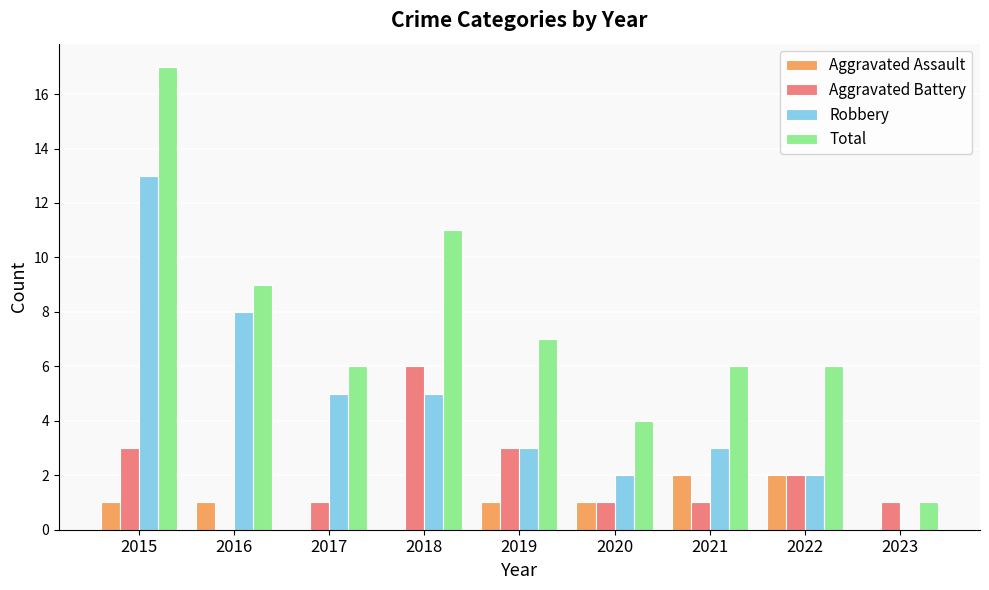

True or false: Total has a value of 9 at 2016.

True